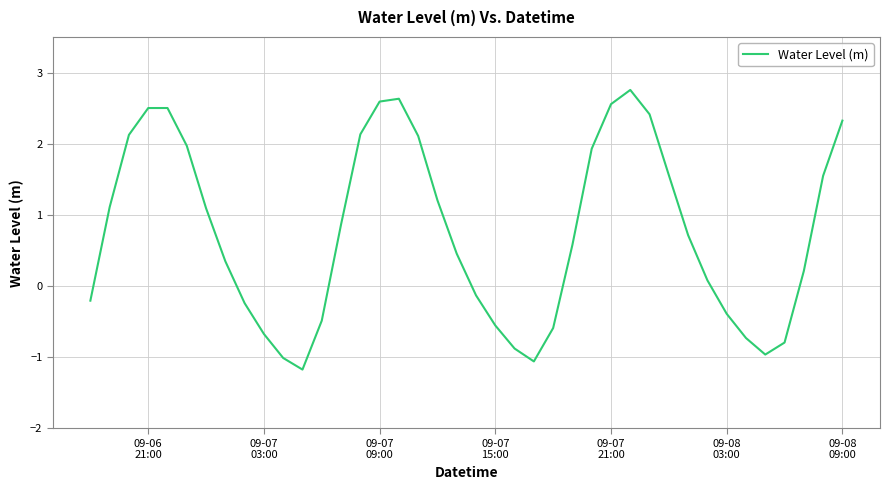

What is the greatest value displayed?

2.8